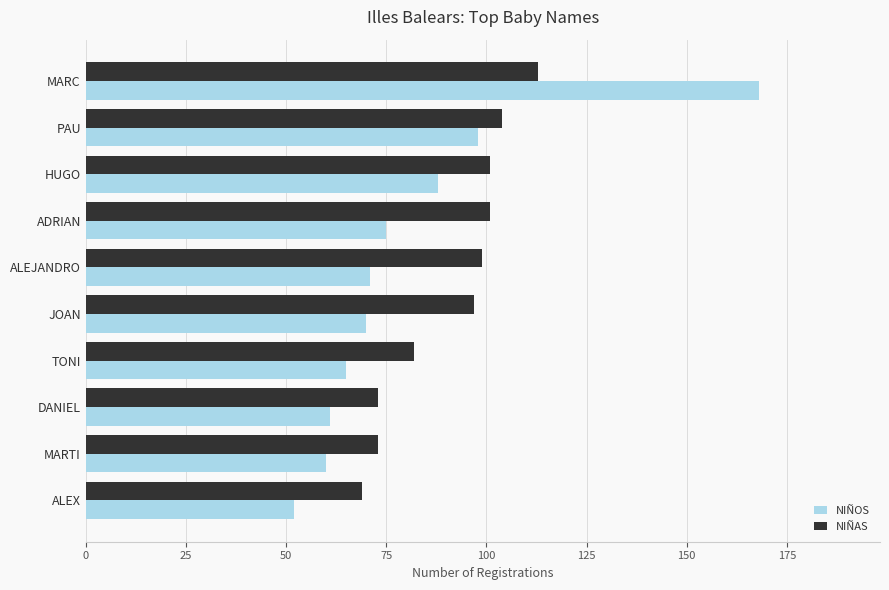

What is the maximum value shown in the chart?

168